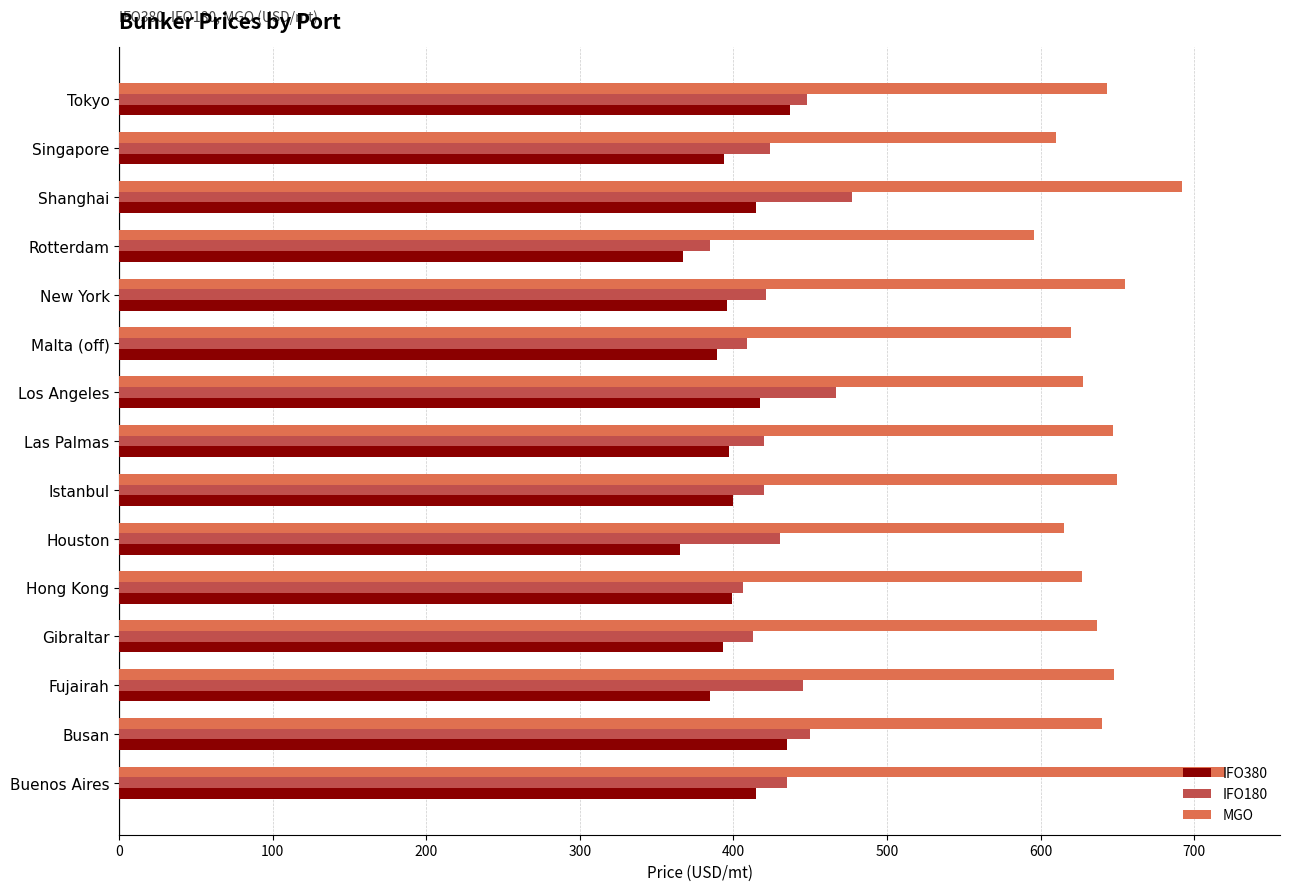

How many distinct data groups are displayed?

3